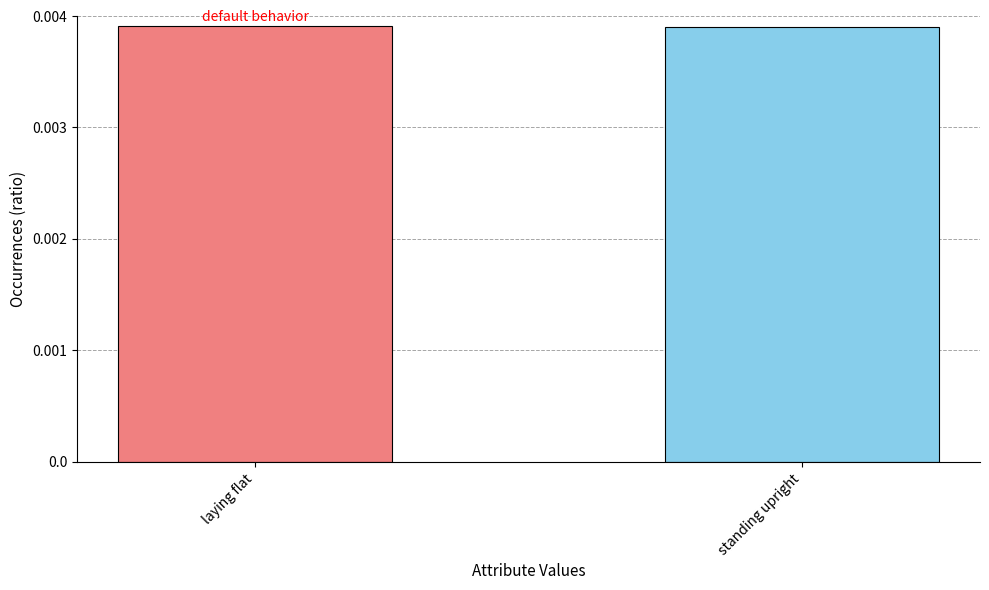

What is the label of the 2nd bar from the left?

standing upright